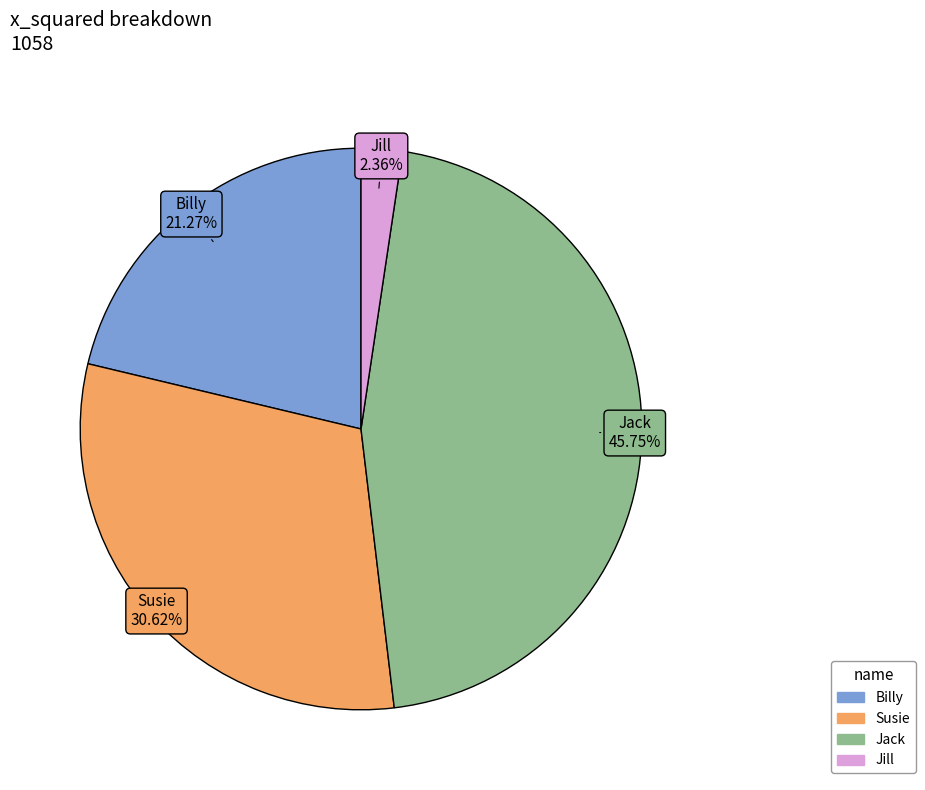

Does any single category account for the majority?

No